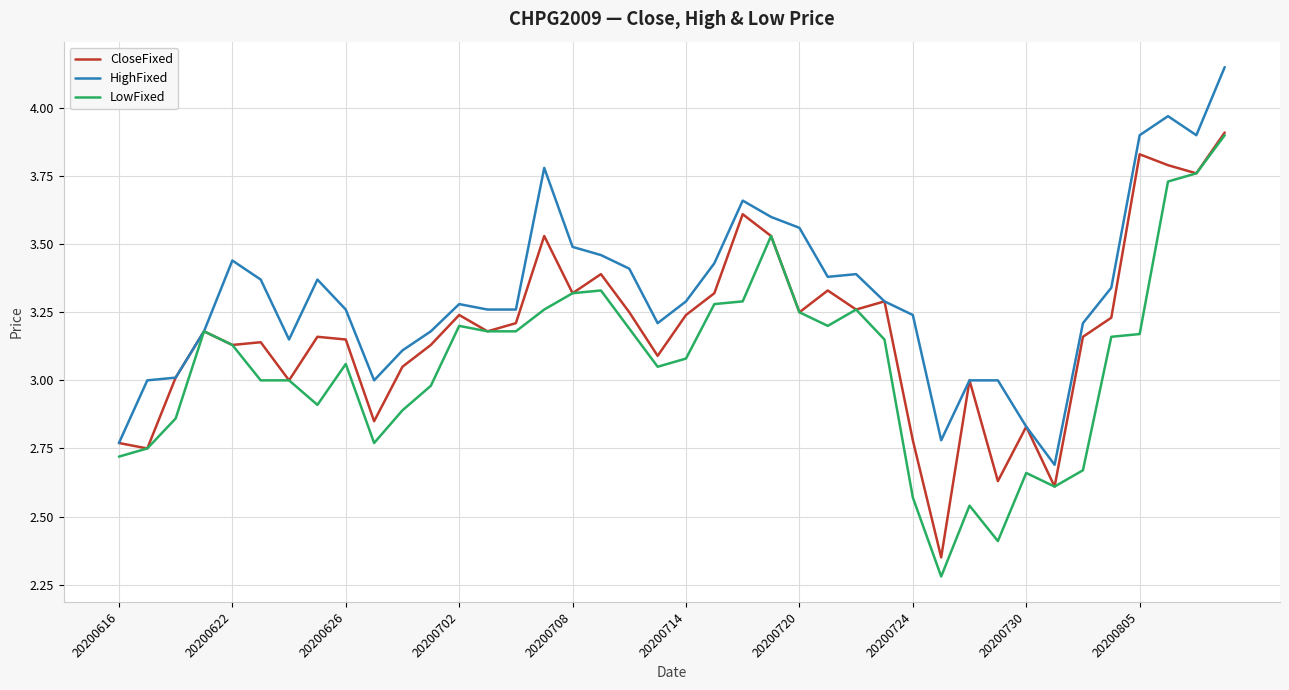

What are all the series names shown in the legend?

CloseFixed, HighFixed, LowFixed